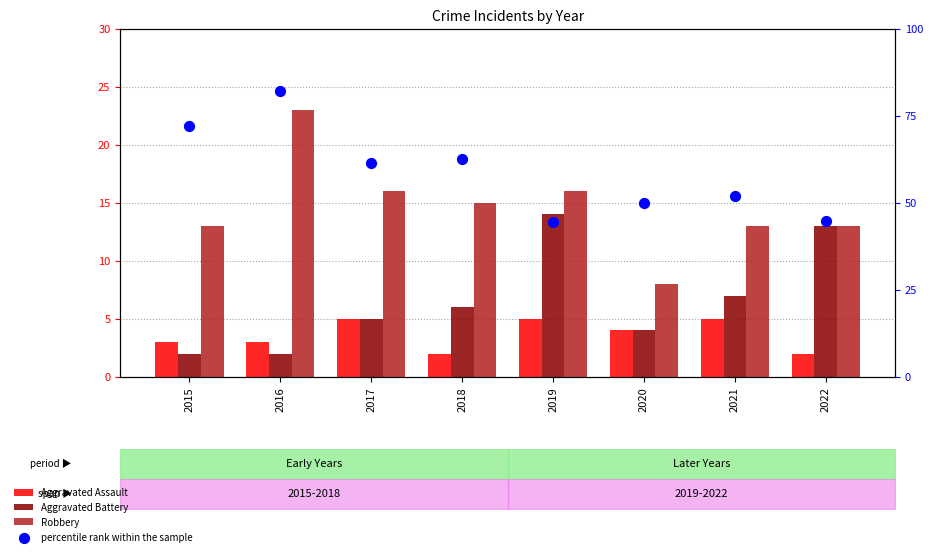

Which series contains the lowest Y value?

Aggravated Assault